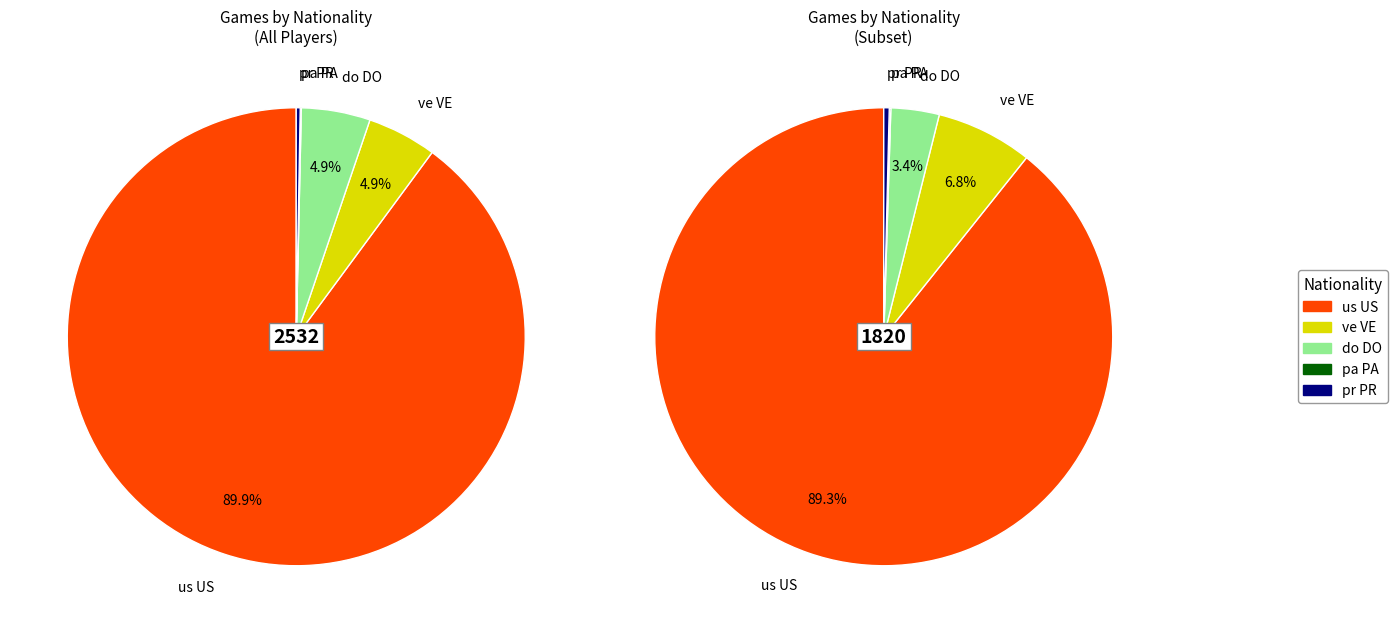

How many slices are in this pie chart?

5